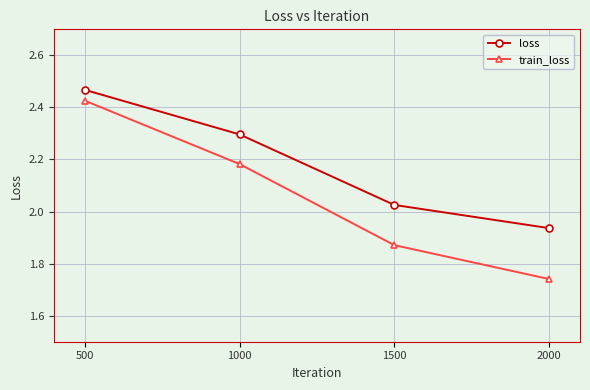

What is the sum of all loss values?

8.7